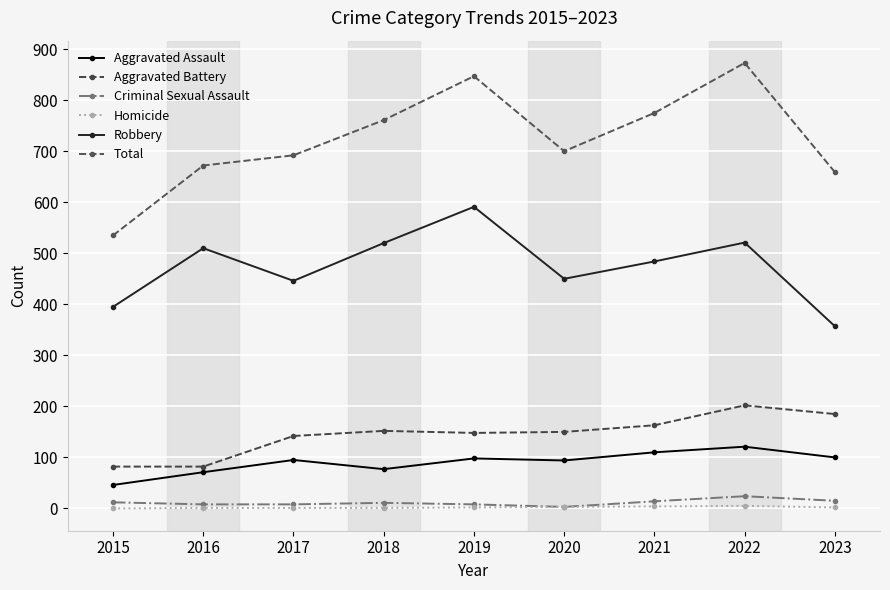

What is the spread (max minus min) of values at 2016?

671